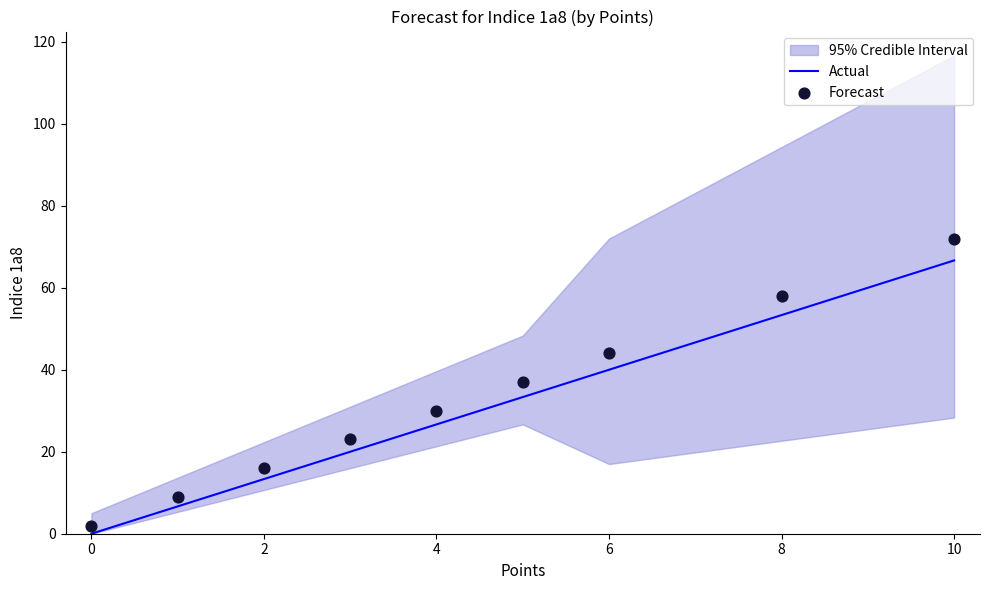

What is the highest value of the Actual series?

66.7